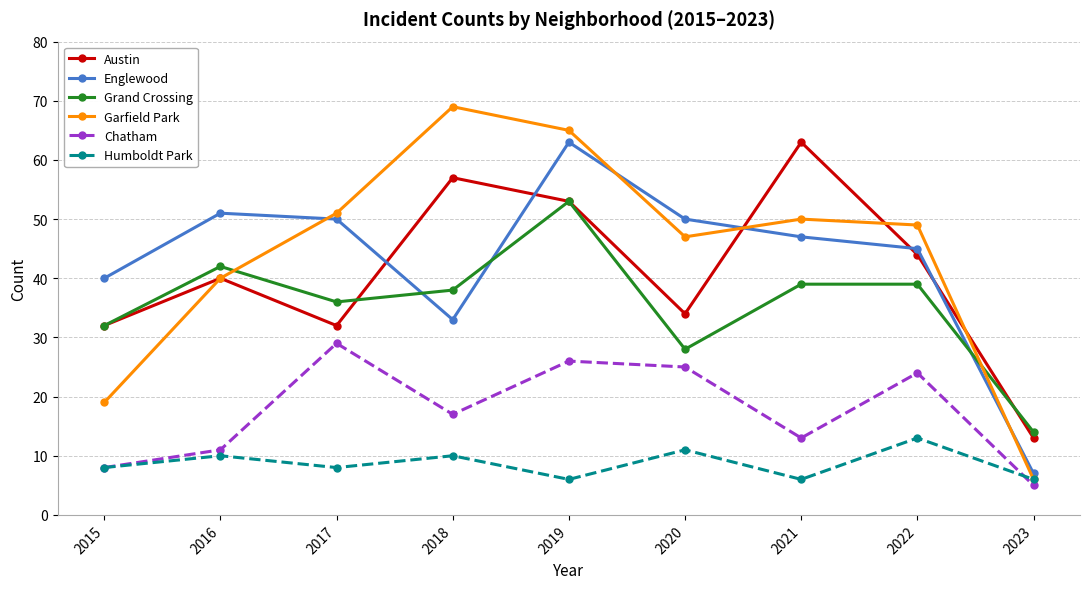

Count the number of categories in the chart.

9